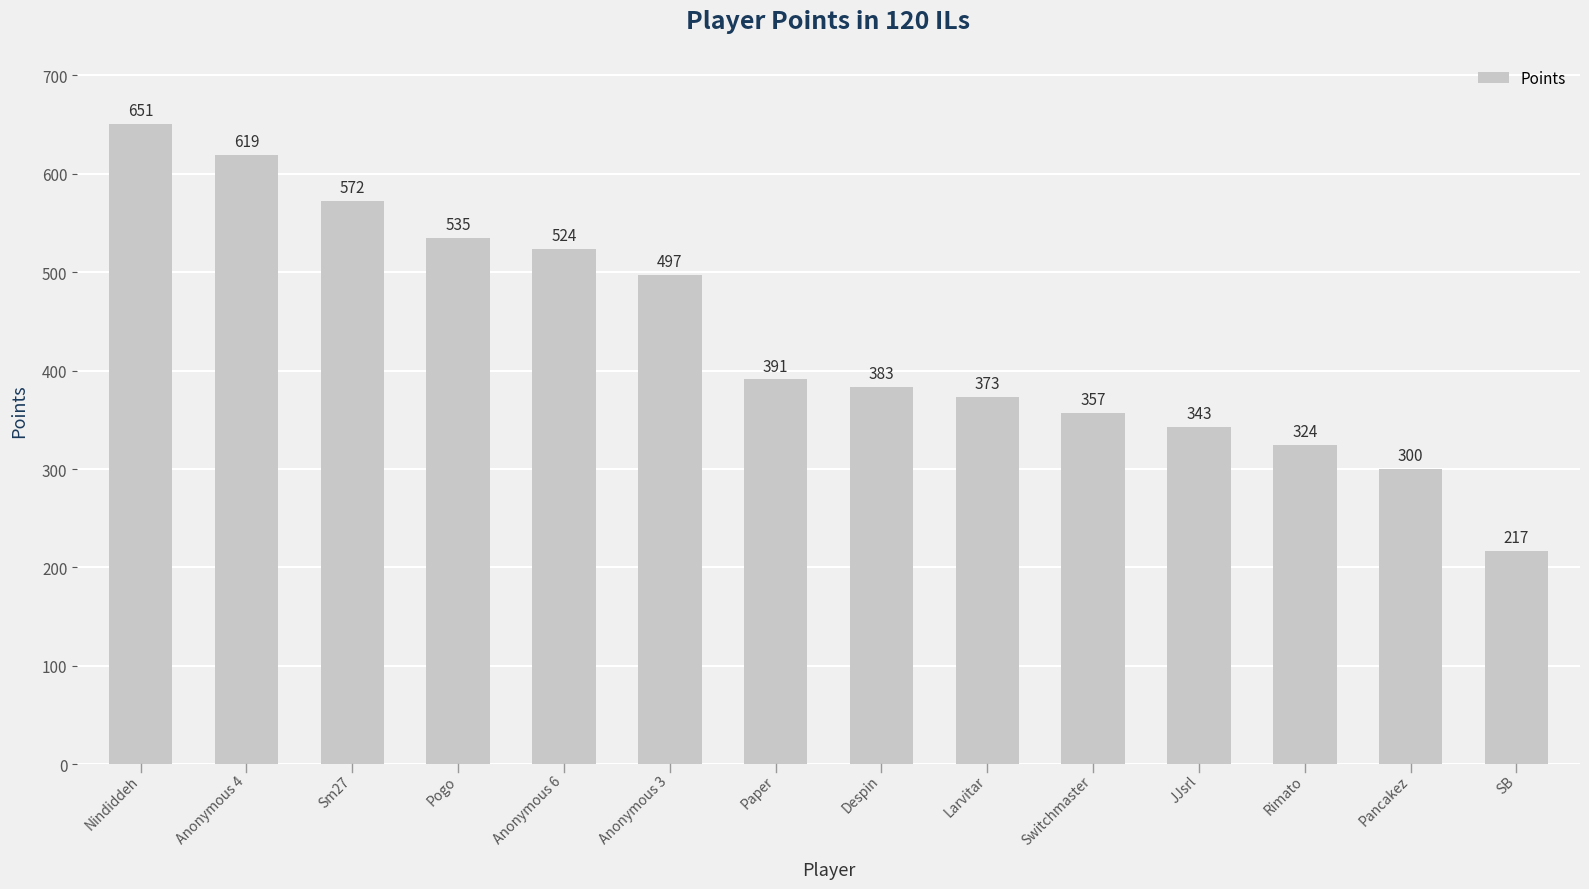

Where is the data nearest to the value 434?

Paper